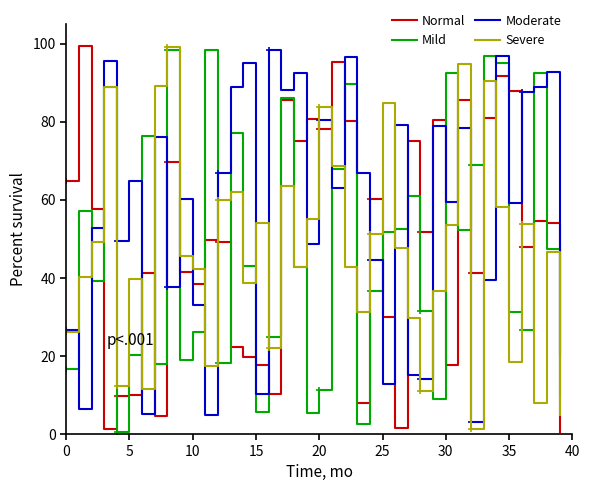

Count the number of data series in this chart.

4